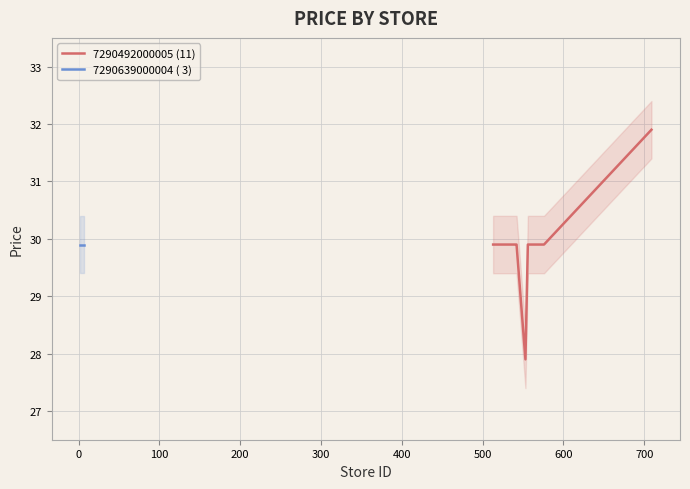

What is the difference between the maximum and minimum values?

4.0